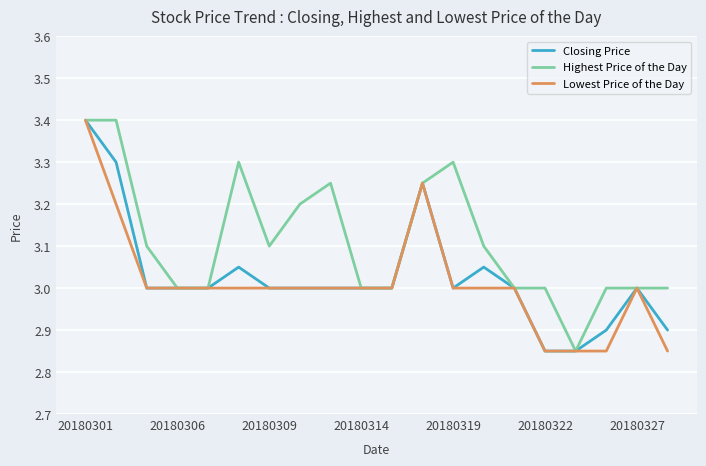

Which series has the largest total across all categories?

Highest Price of the Day